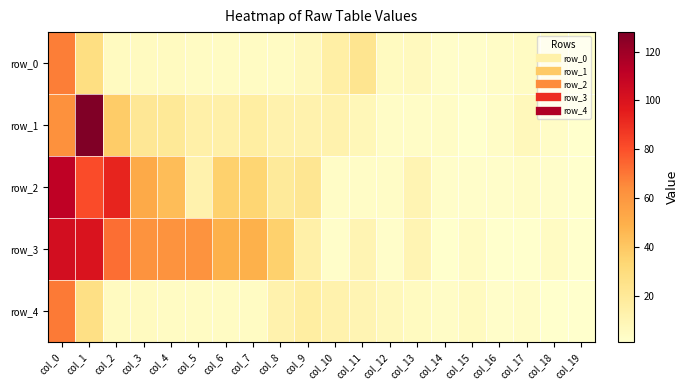

Between col_4 and col_14, which series saw the biggest shift?

row_3